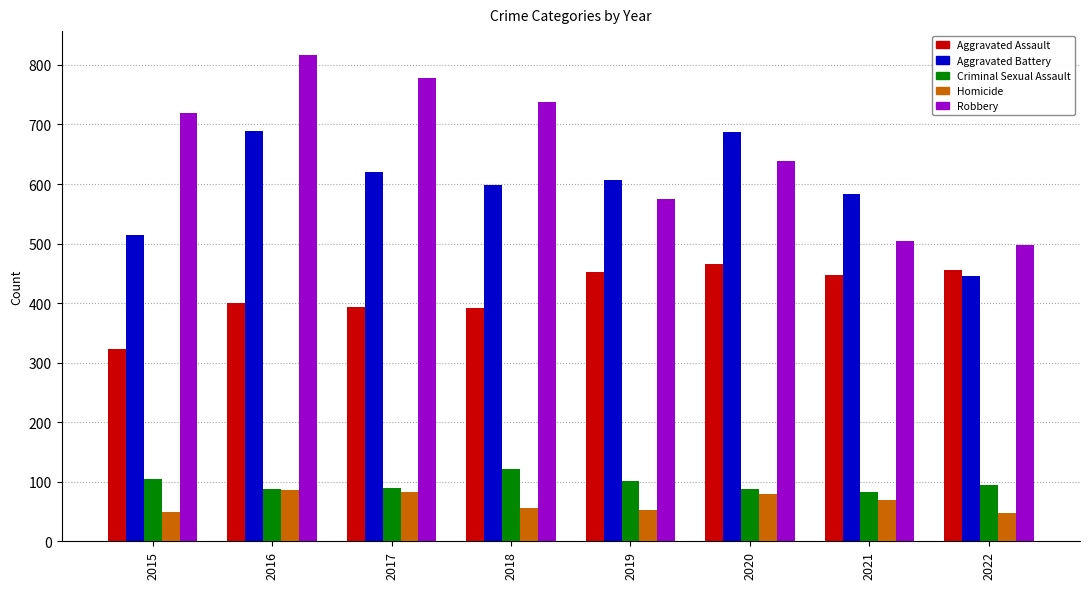

What is the difference between the highest and lowest values at 2015?

670